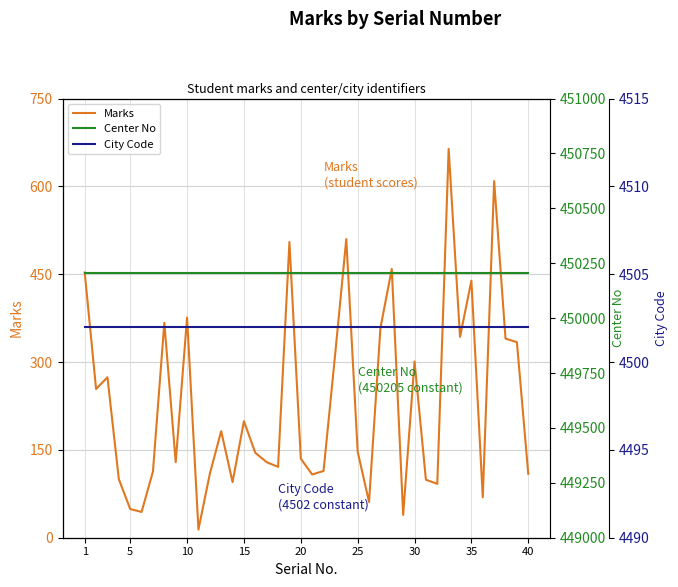

How many lines are shown in the chart?

3